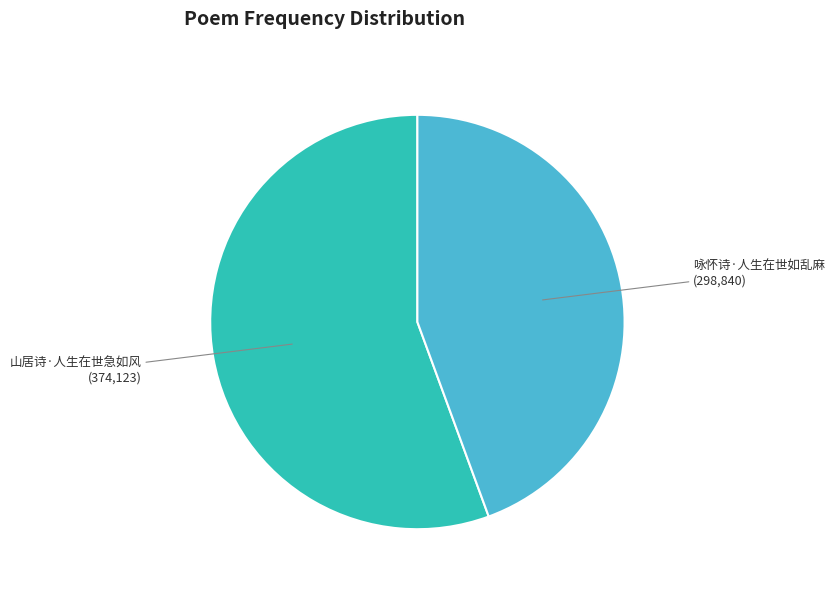

Combined, do 山居诗·人生在世急如风 and 咏怀诗·人生在世如乱麻 account for over 50%?

Yes